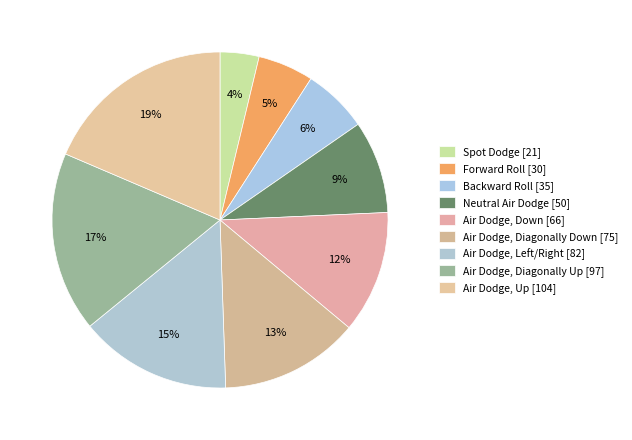

Which slice is the largest?

Air Dodge, Up